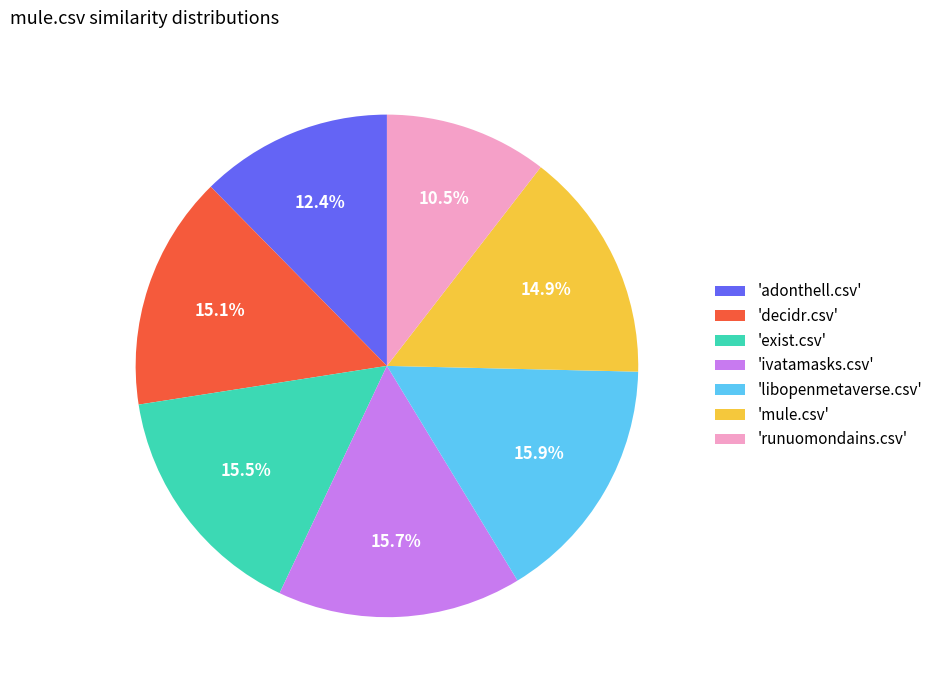

Is 'mule.csv' the majority of the pie?

No